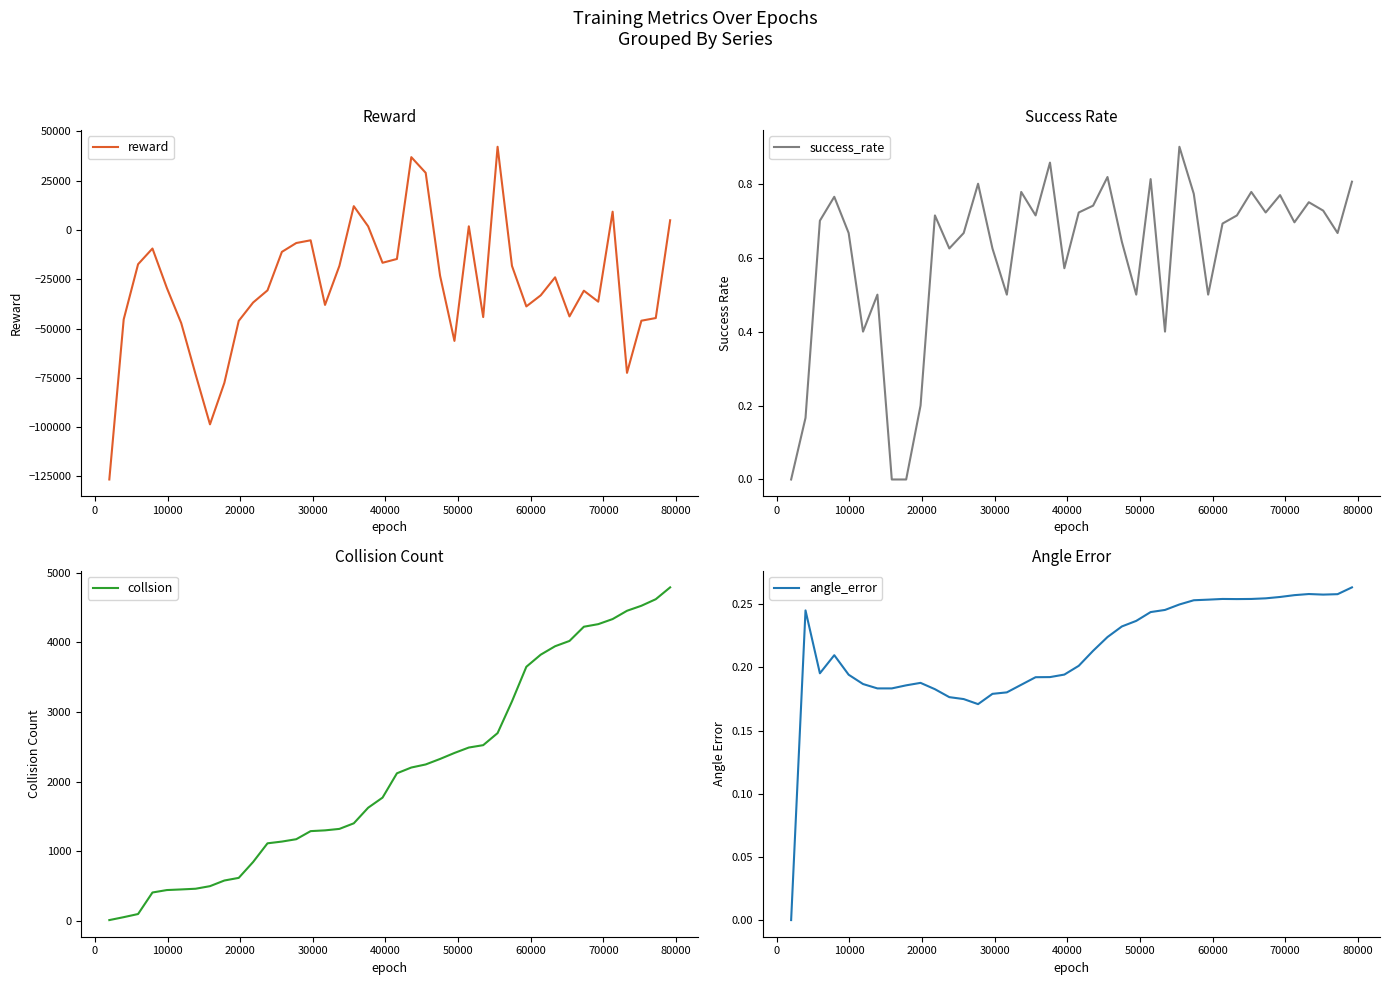

What is the difference between the second highest and minimum values in the angle_error series?

0.3